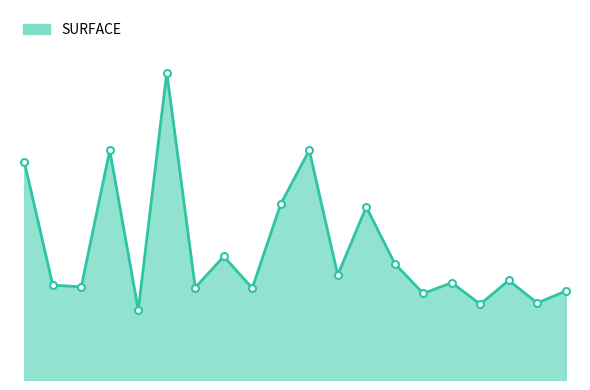

At which label is the value closest to 316?

9